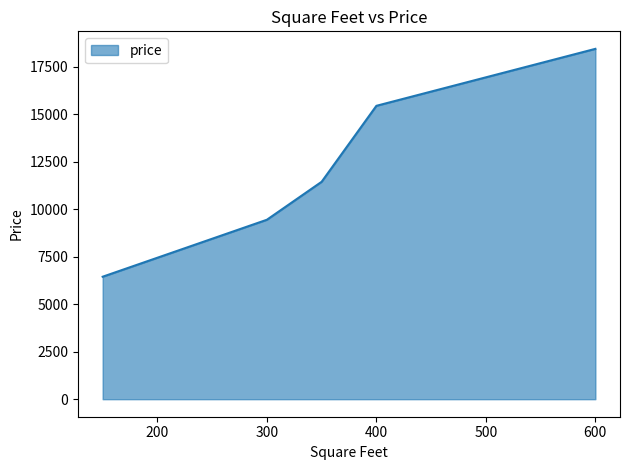

How many lines are shown in the chart?

1